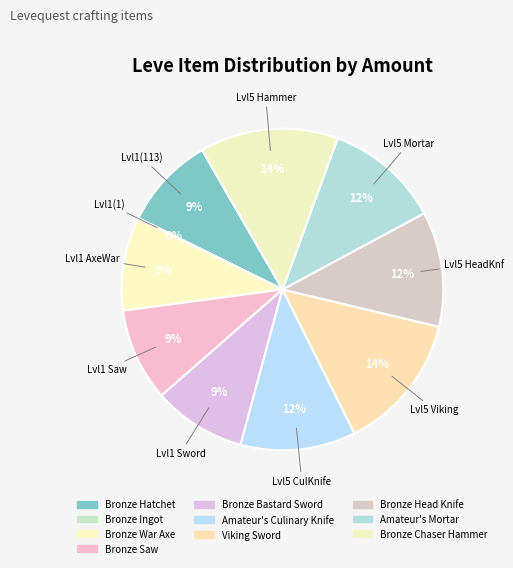

Does any single category account for the majority?

No